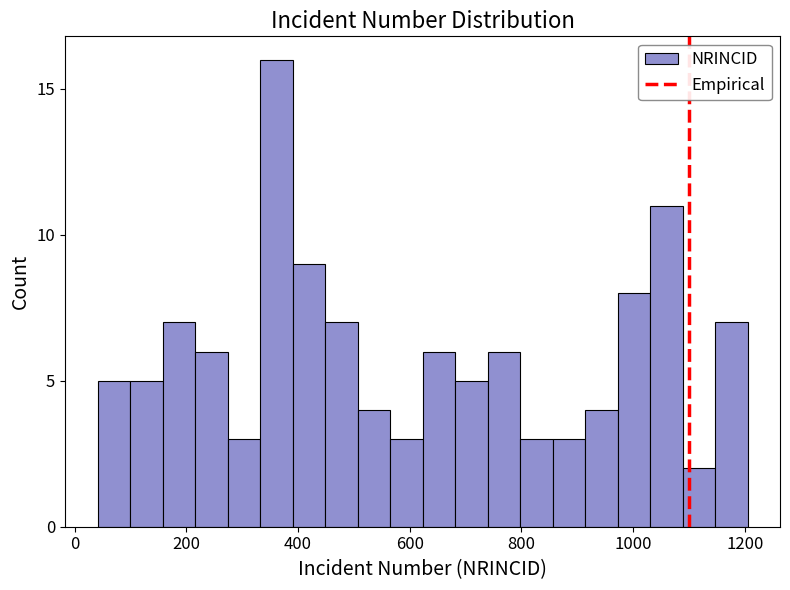

Around what value on the x-axis is the tallest bar? Give the approximate position of its centre, as read against the axis.

360